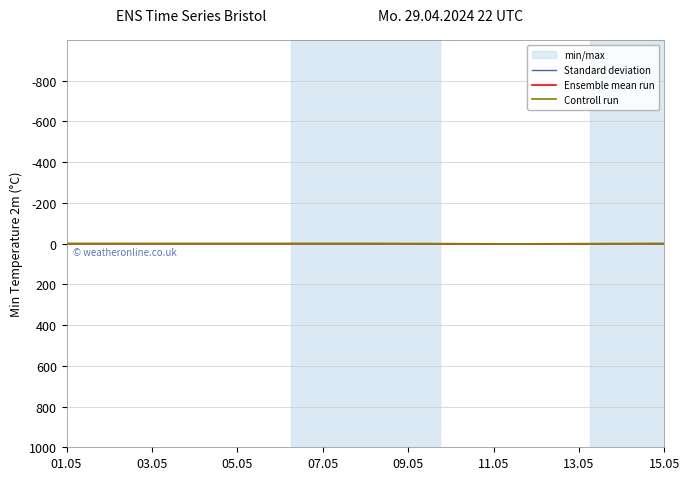

True or false: Standard deviation and Ensemble mean run intersect in this chart.

False